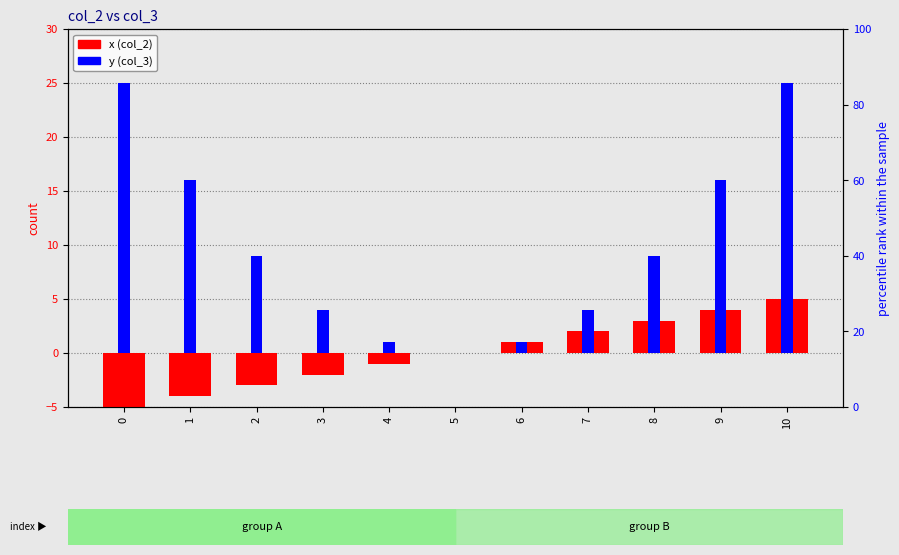

Rank the series at 8 from lowest to highest value.

x, y